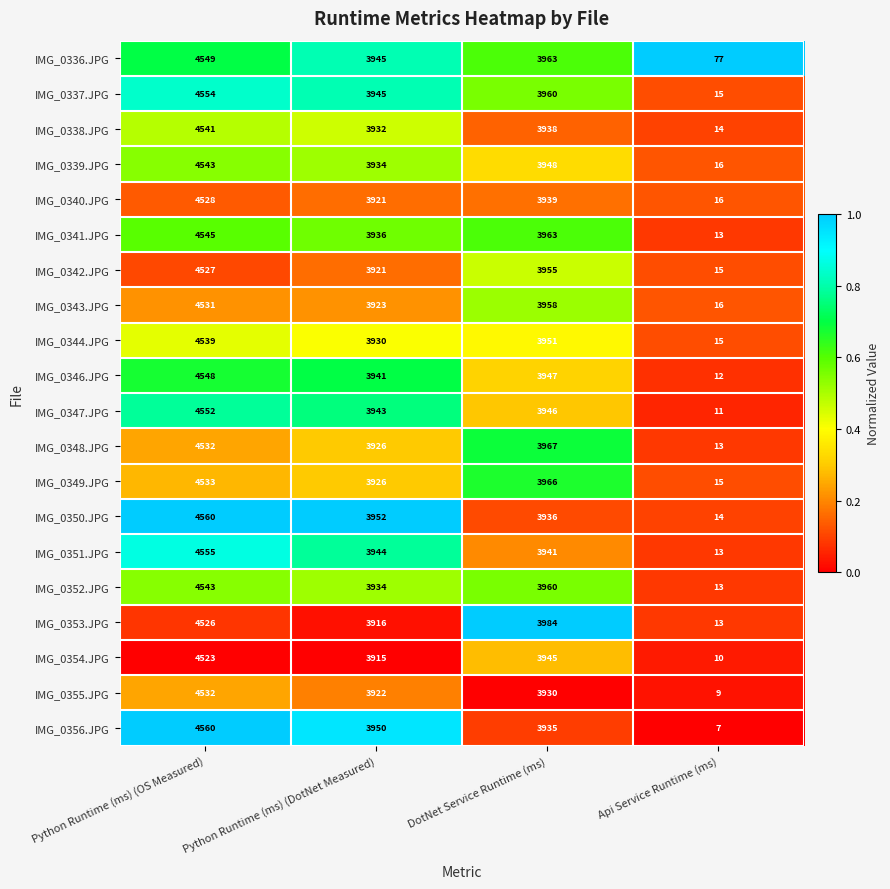

Which category has the highest value in the IMG_0355.JPG series?

Python Runtime (ms) (OS Measured)